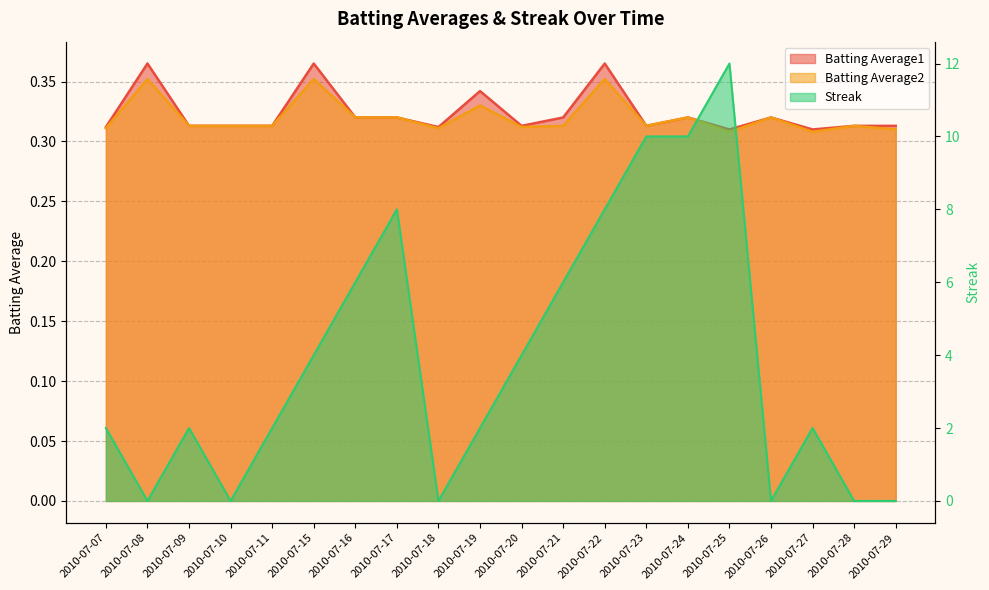

What is the difference between the Streak values at 2010-07-10 and 2010-07-25?

12.0